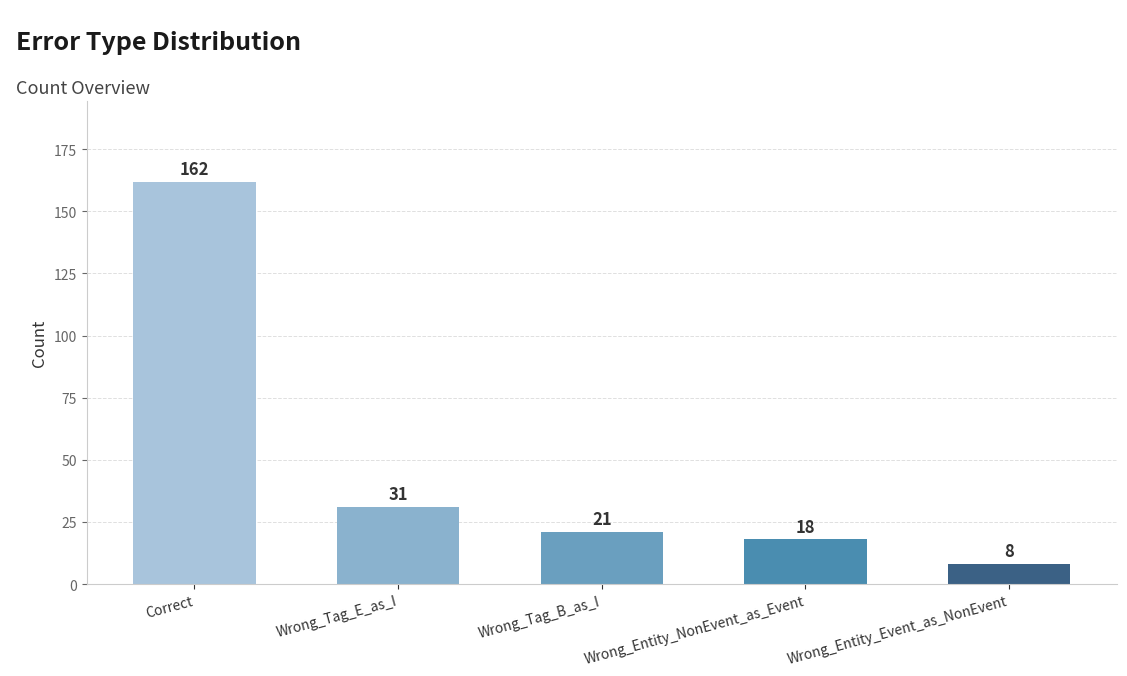

What is the sum of all values?

240